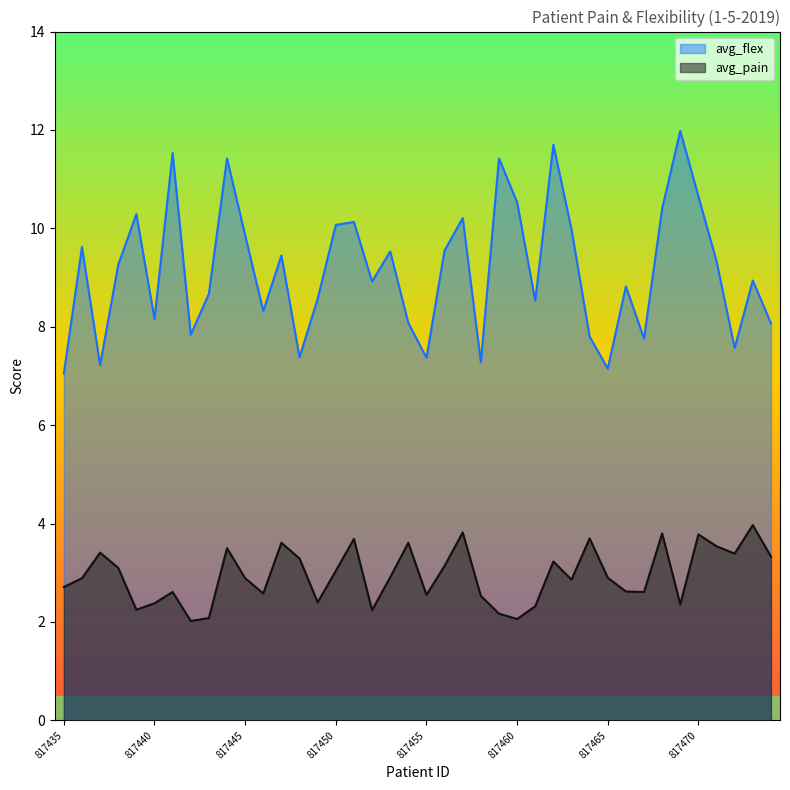

Where is the first local maximum for avg_pain?

817437